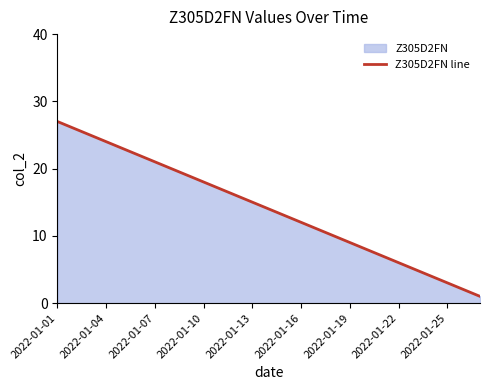

The value at 2022-01-16 is 16. True or false?

False